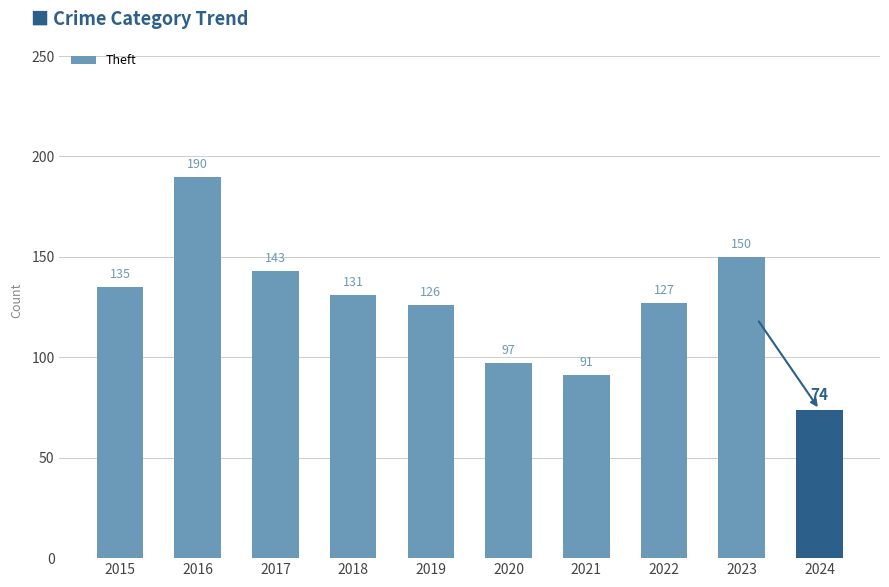

Which label corresponds to the smallest value in the chart?

2024